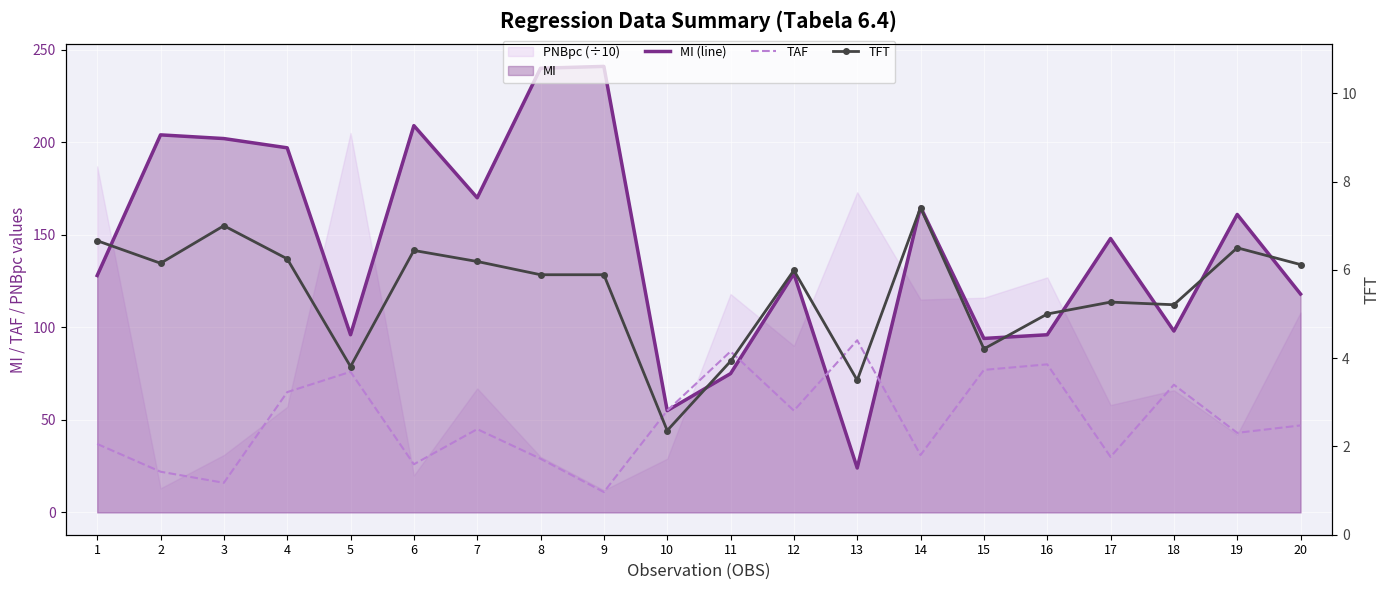

The TAF series shows 11.0 at 9. True or false?

True